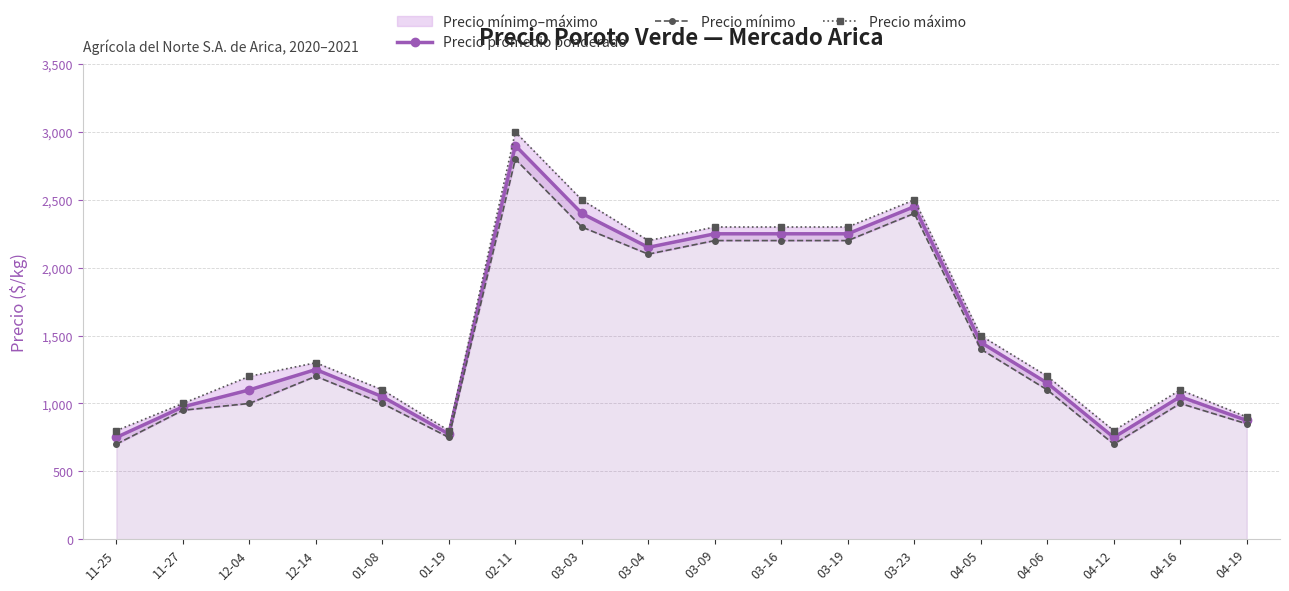

True or false: Precio máximo has more than 0 points higher than both neighbors.

True